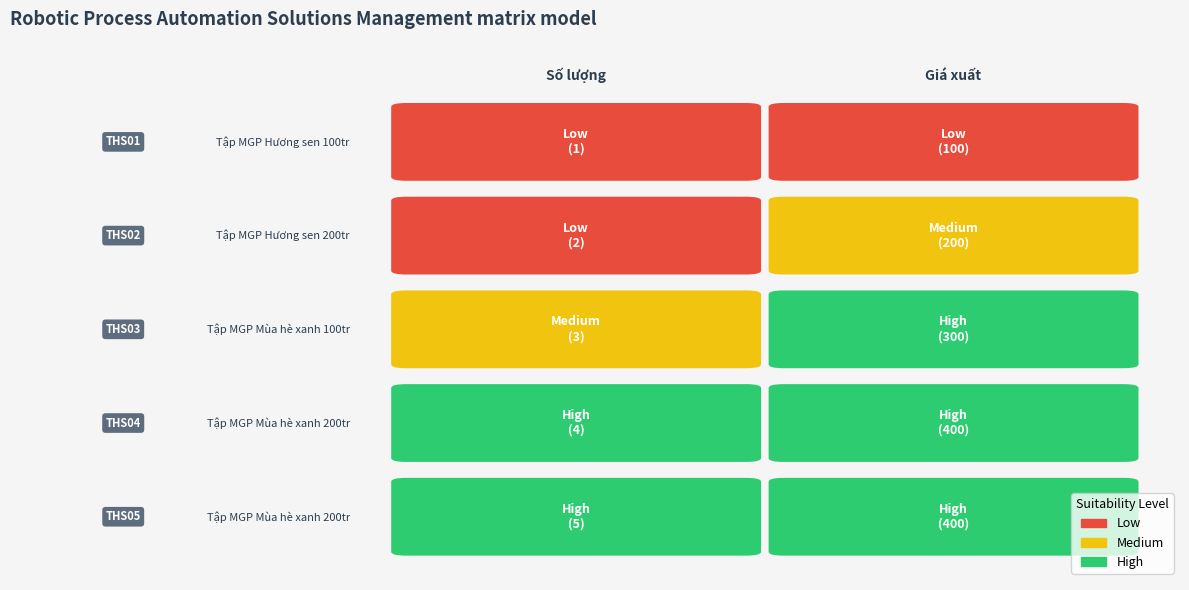

True or false: THS04 has a value of 2 at 0.

False